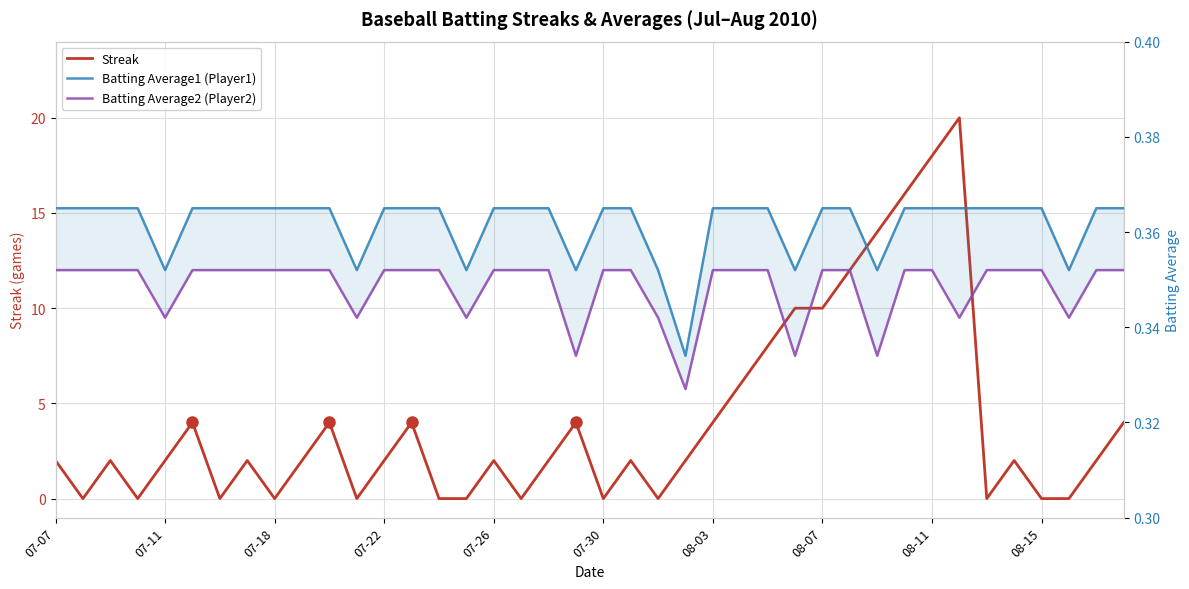

True or false: Batting Average2 (Player2) and Batting Average1 (Player1) intersect in this chart.

False